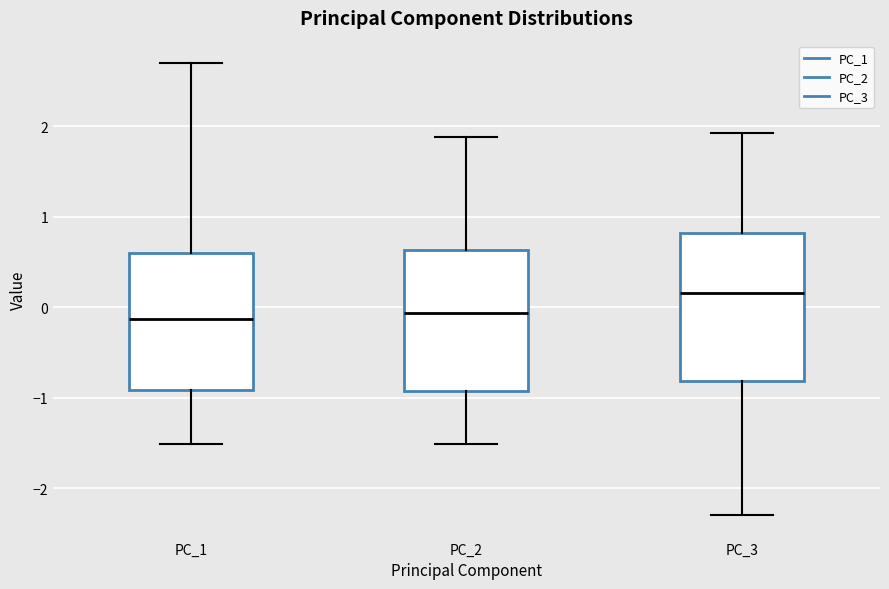

Reading left to right, read every box against the y-axis: the position of its median line, the range the box covers, and the ends of its whiskers. The values are not printed on the chart, so give them approximately, as read against the axis.

PC_1: median -0.1, box -0.9 to 0.6, whiskers -1.5 to 2.7
PC_2: median -0.1, box -0.9 to 0.6, whiskers -1.5 to 1.9
PC_3: median 0.2, box -0.8 to 0.8, whiskers -2.3 to 1.9